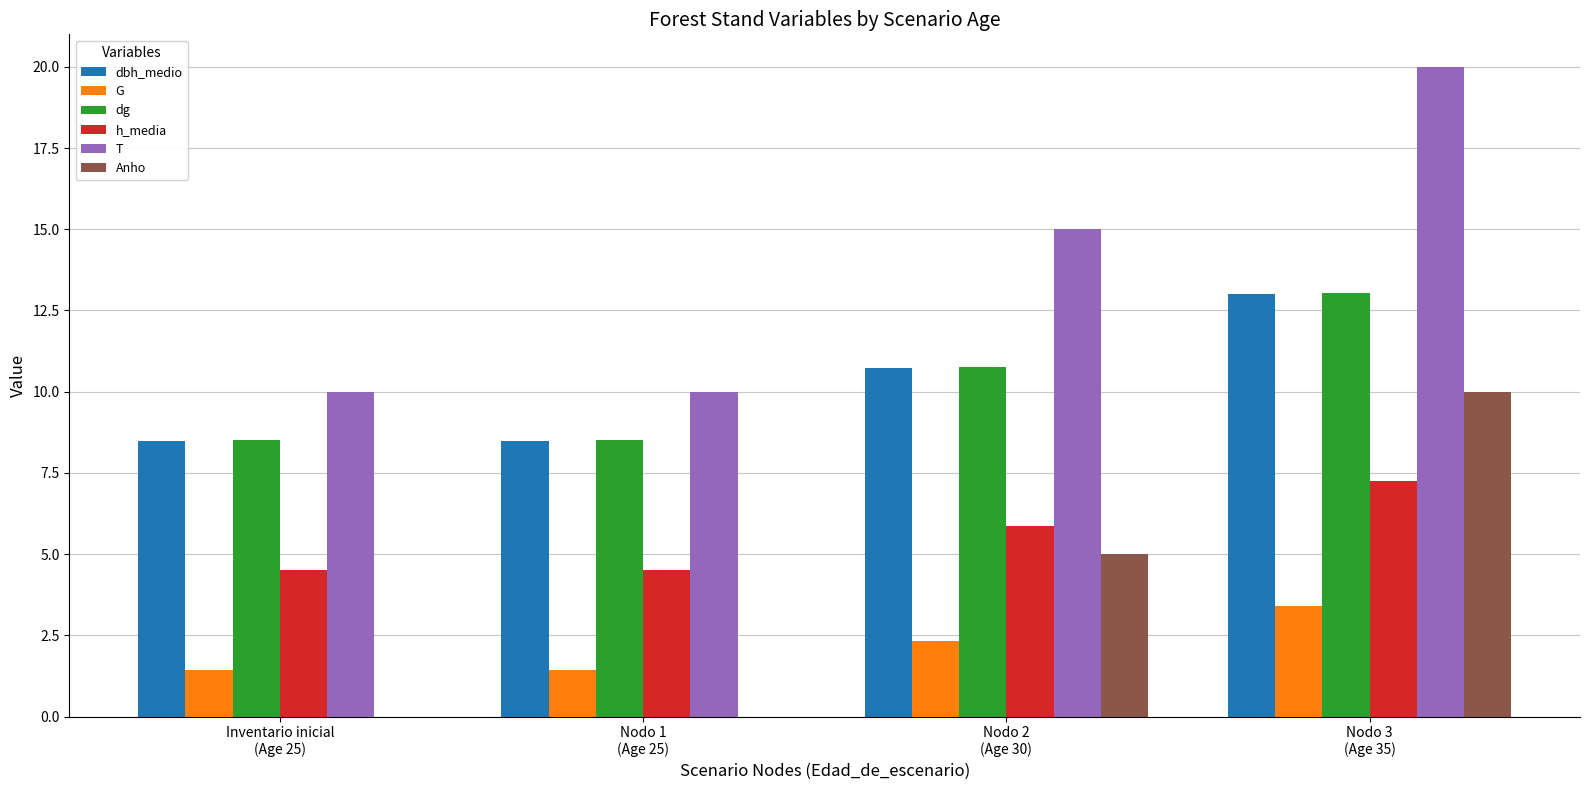

Which series has the largest total across all categories?

T